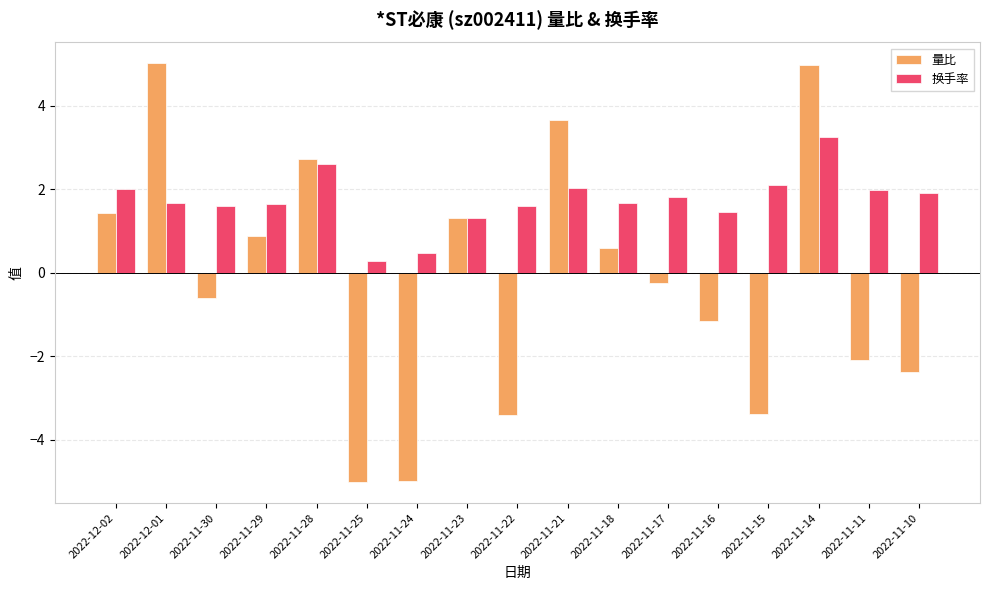

What is the difference between the maximum and minimum values in the 量比 series?

10.0